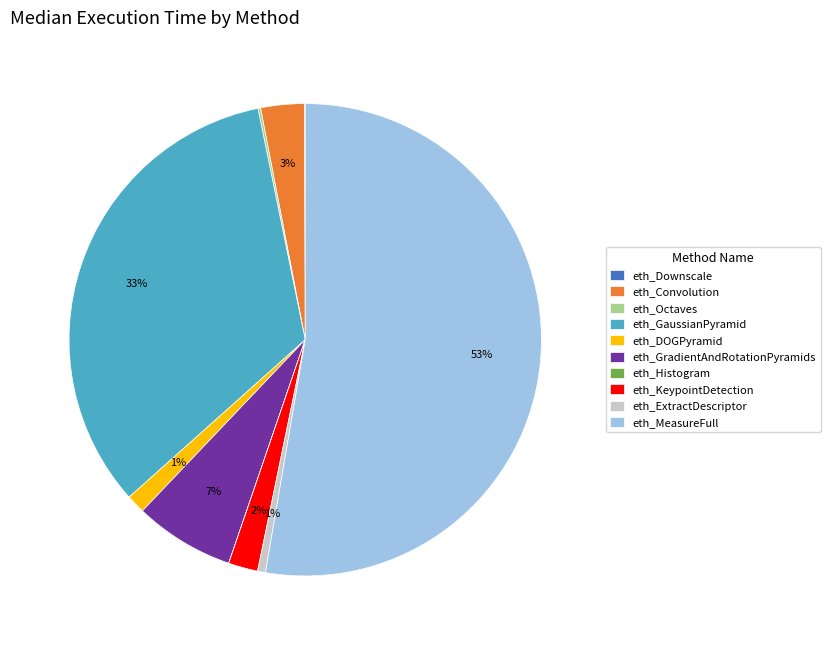

Which category has the biggest portion of the pie?

eth_MeasureFull